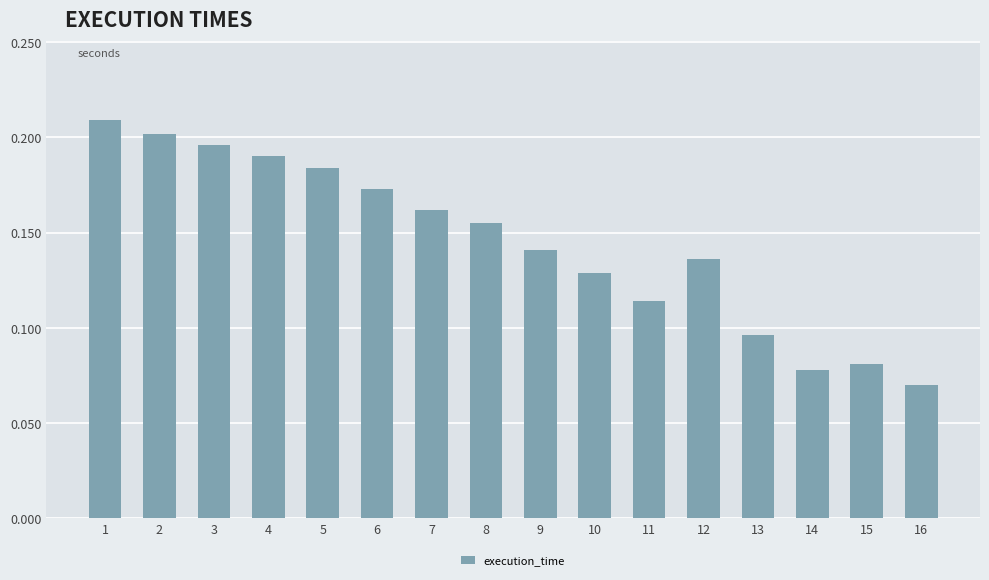

What is the change in value from 2 to 13?

-0.1